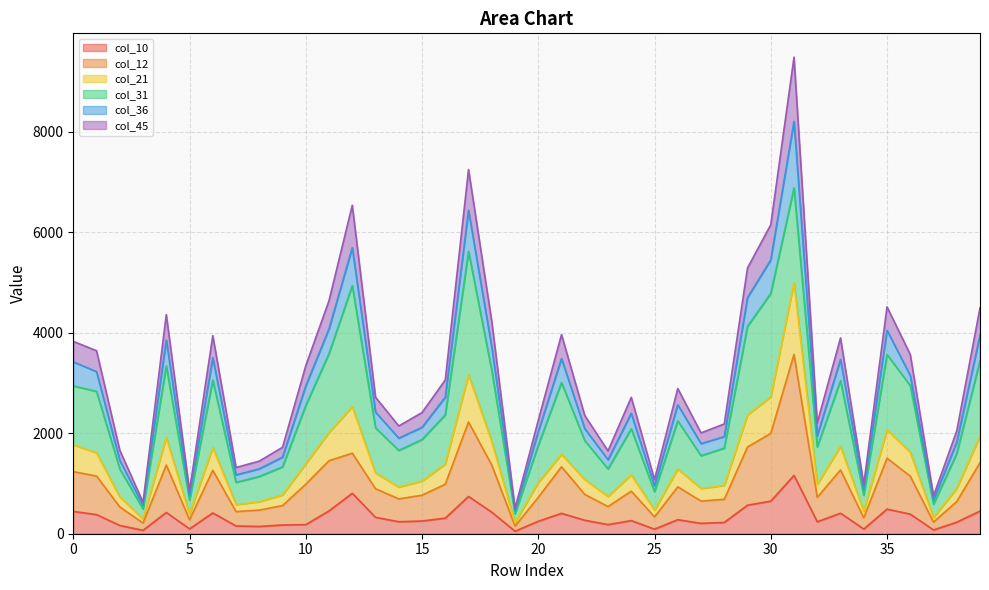

What is the difference between the maximum and second lowest values in the col_10 series?

1093